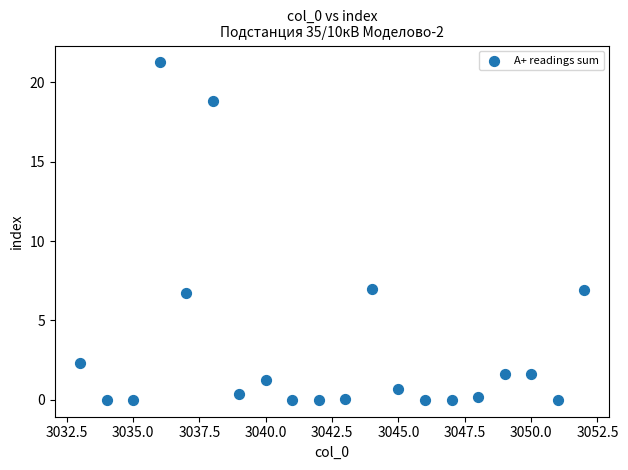

What is the range of Y values (max minus min)?

21.3